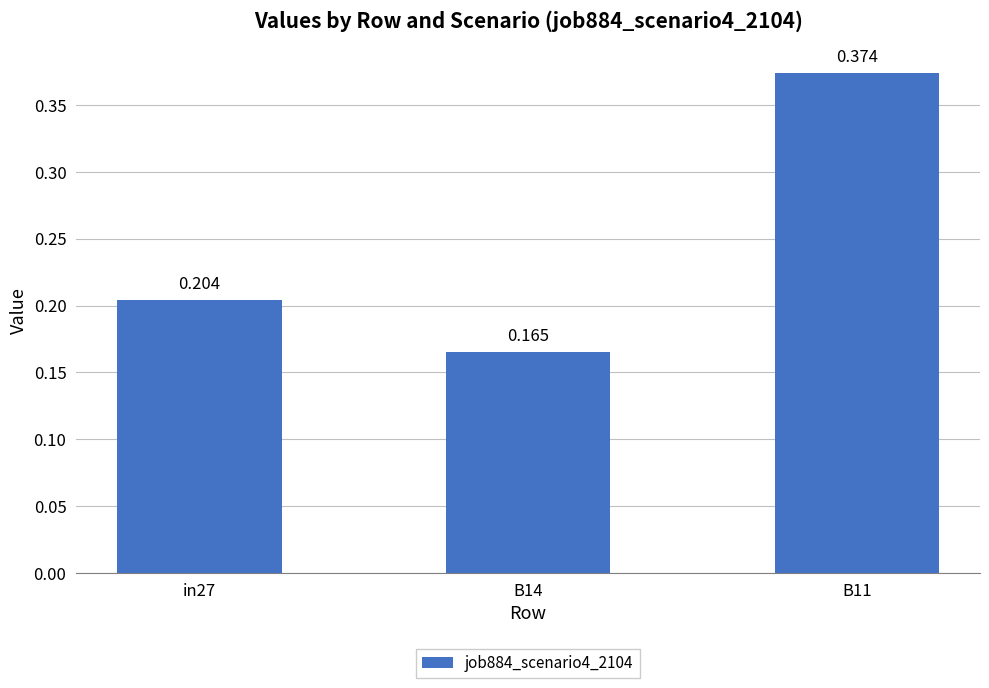

What is the value of the 2nd bar from the left?

0.2